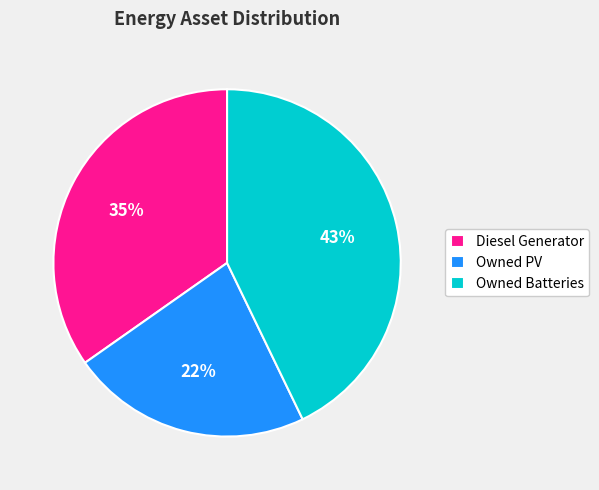

To the nearest percent, what is the combined percentage of Diesel Generator and Owned PV?

57%